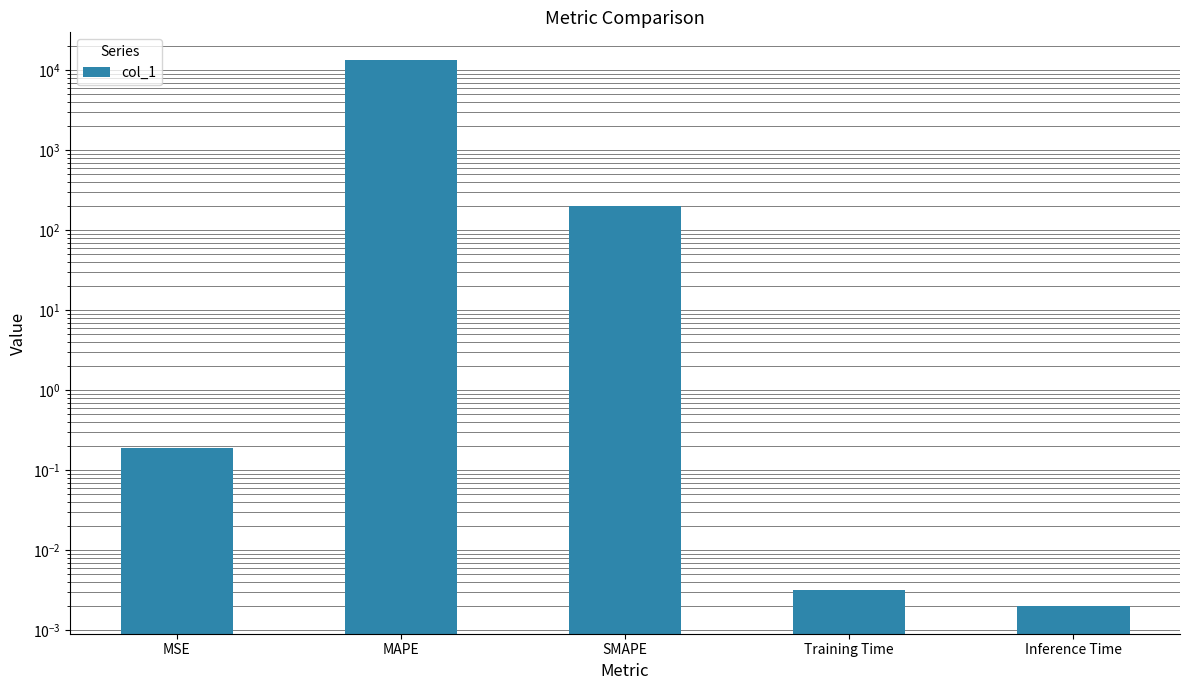

What is the average value?

2749.7